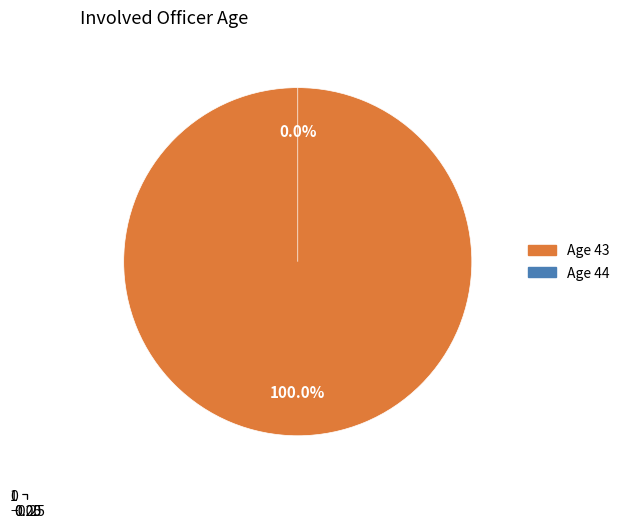

To the nearest percent, what is the combined percentage of 44 and 43?

100%